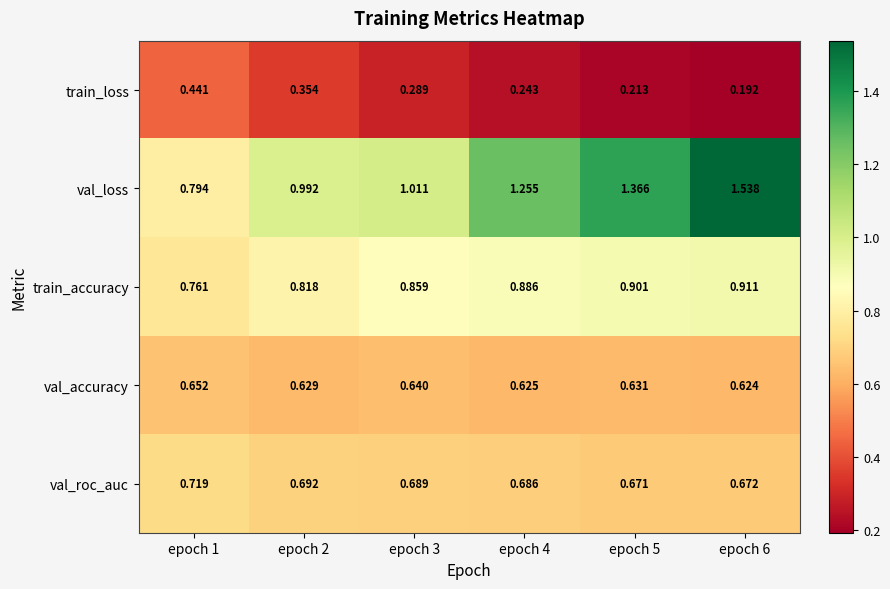

List the series in order of their peak value, lowest first.

train_loss, val_accuracy, val_roc_auc, train_accuracy, val_loss